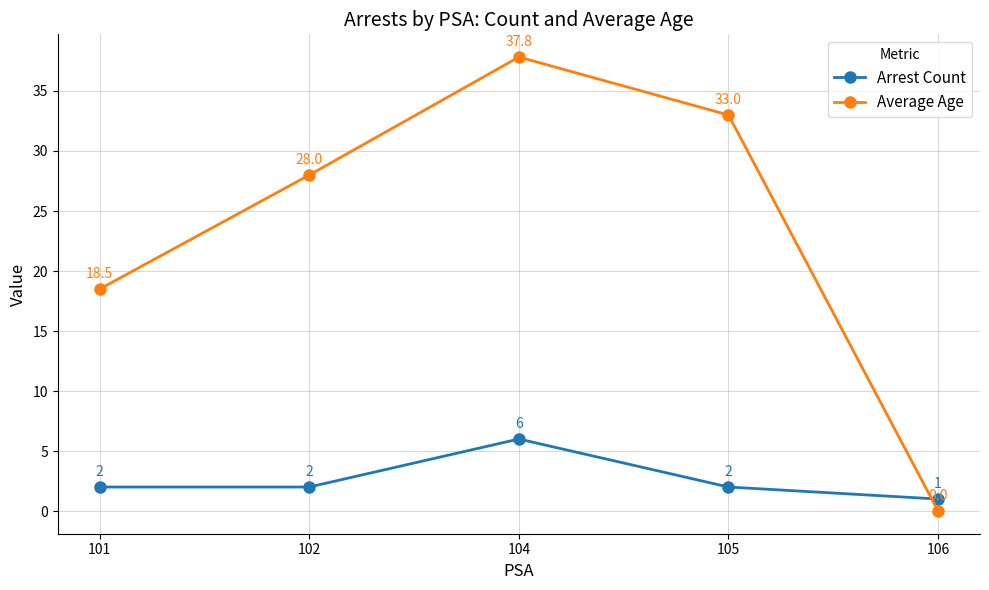

Which series changed the most between 105 and 106?

Average Age